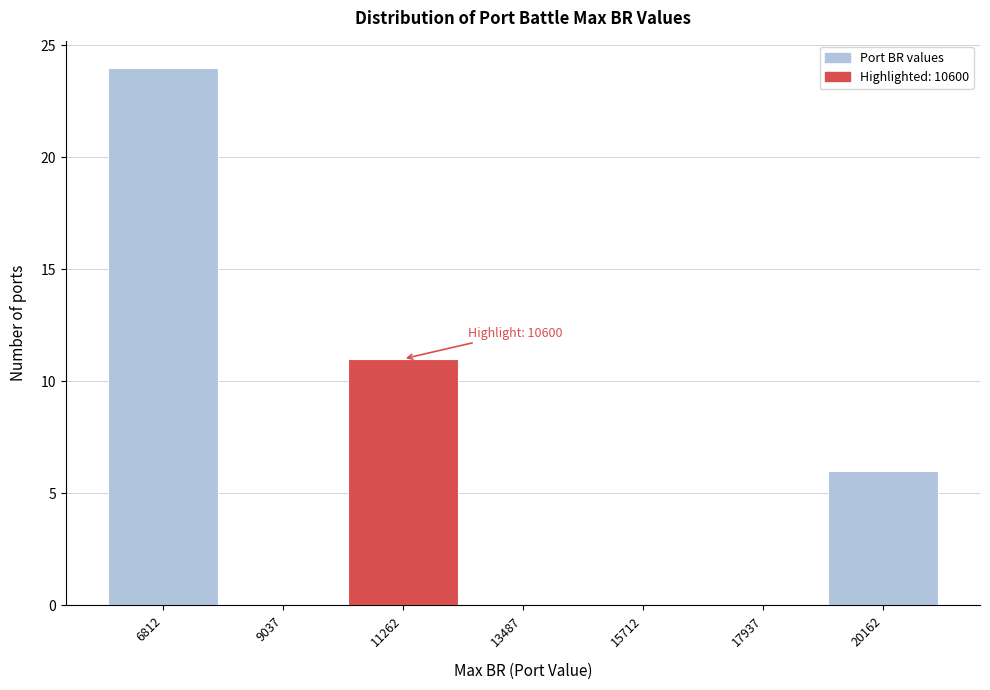

Over which range of the x-axis is the bar tallest?

5500 to 8000